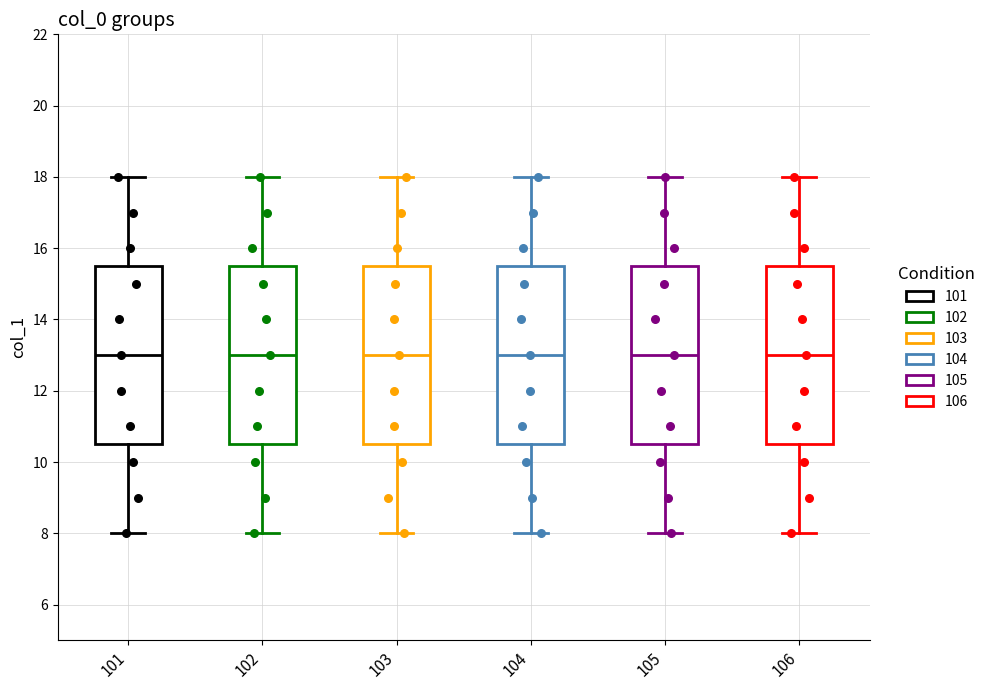

Where does the upper whisker of the box at x = 102 end on the y-axis? The values are not printed on the chart, so give them approximately, as read against the axis.

18.0